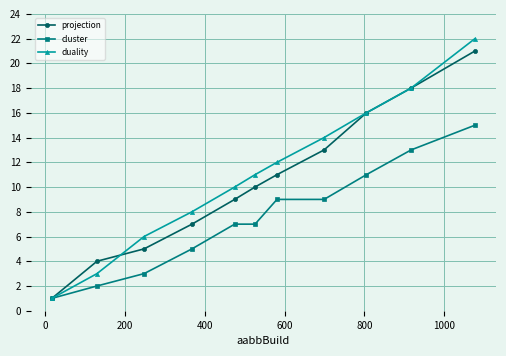

What is the highest value of the projection series?

21